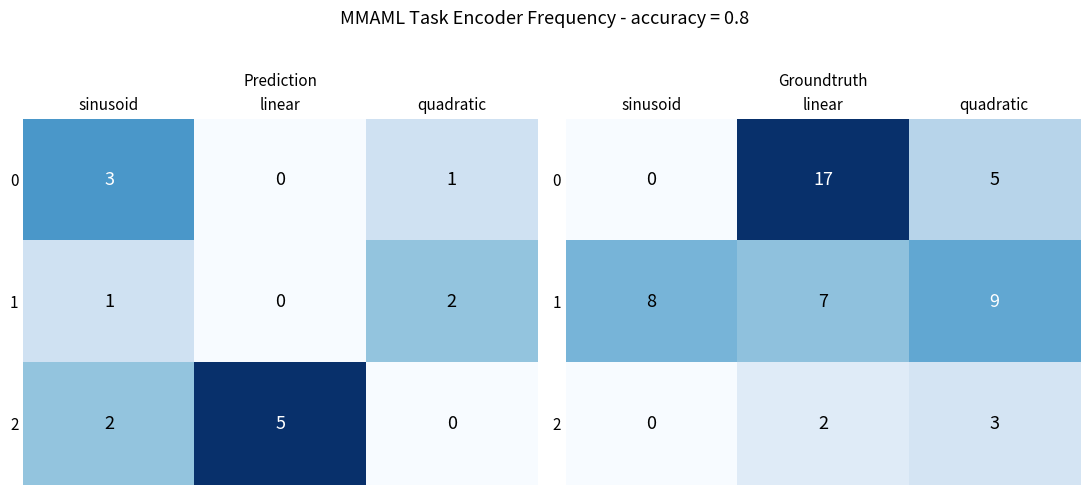

How many data points in 2 are less than 2?

1